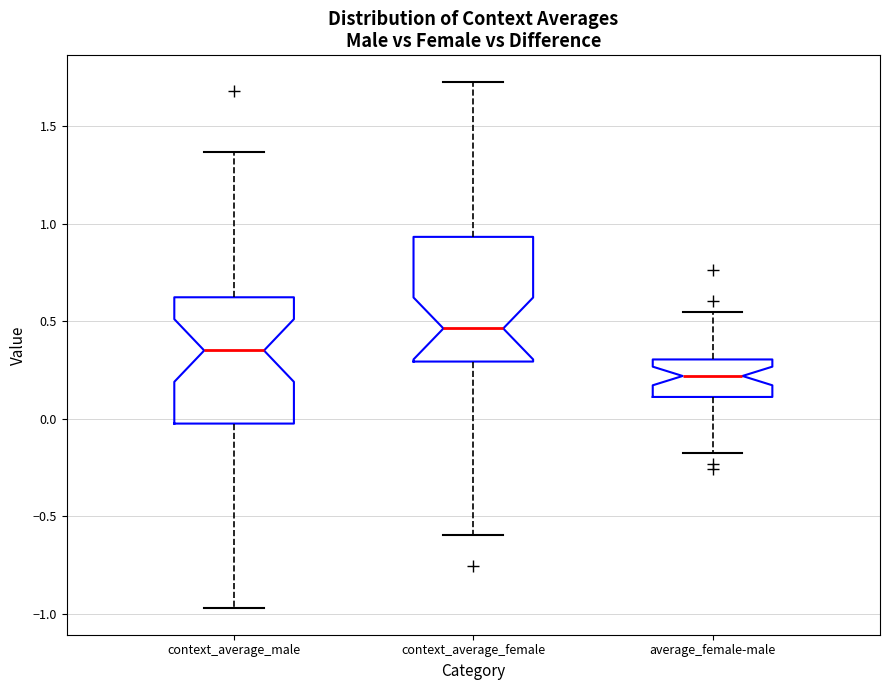

Where is the lower edge of the box for context_average_male on the y-axis? The values are not printed on the chart, so give them approximately, as read against the axis.

-0.05